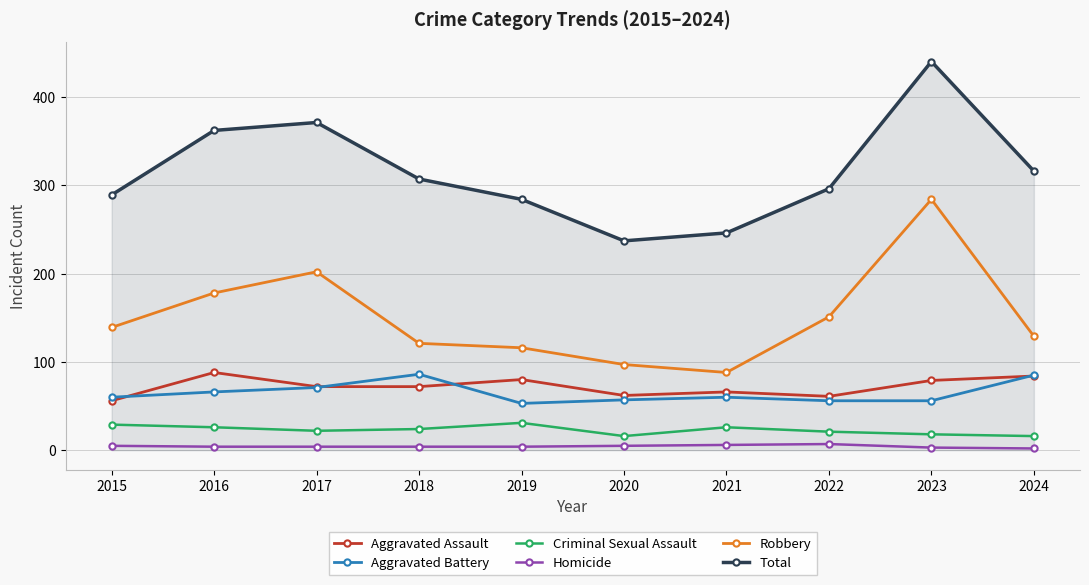

Which category has the highest value across all series?

2023